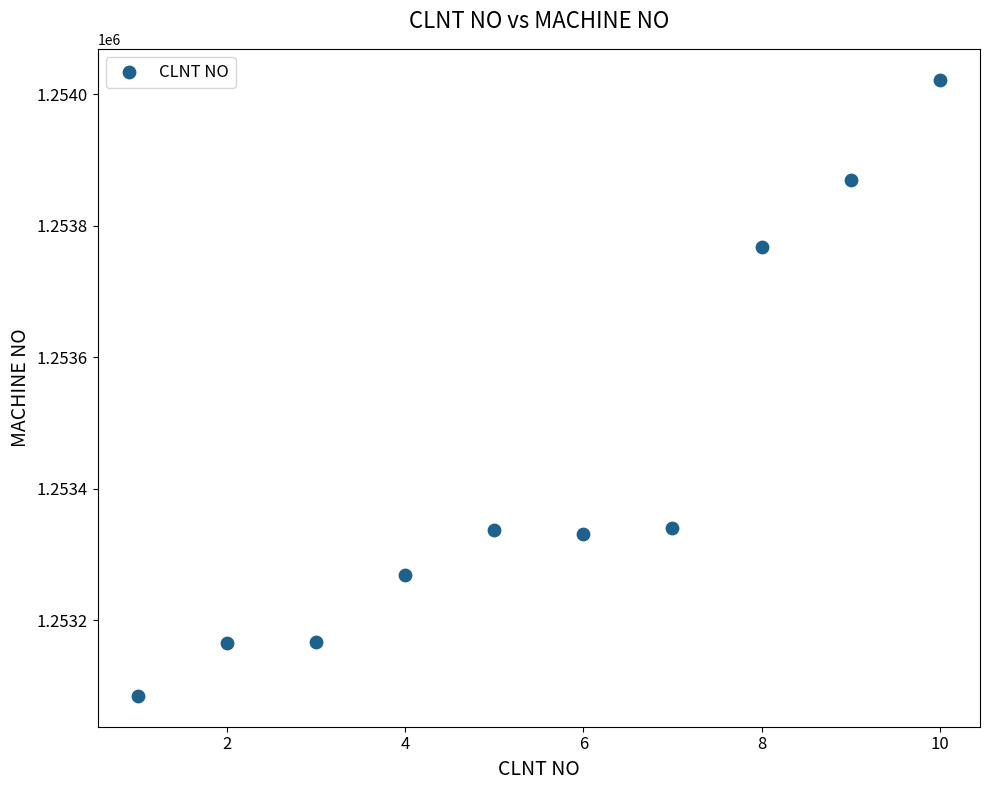

What is the average Y value?

1253436